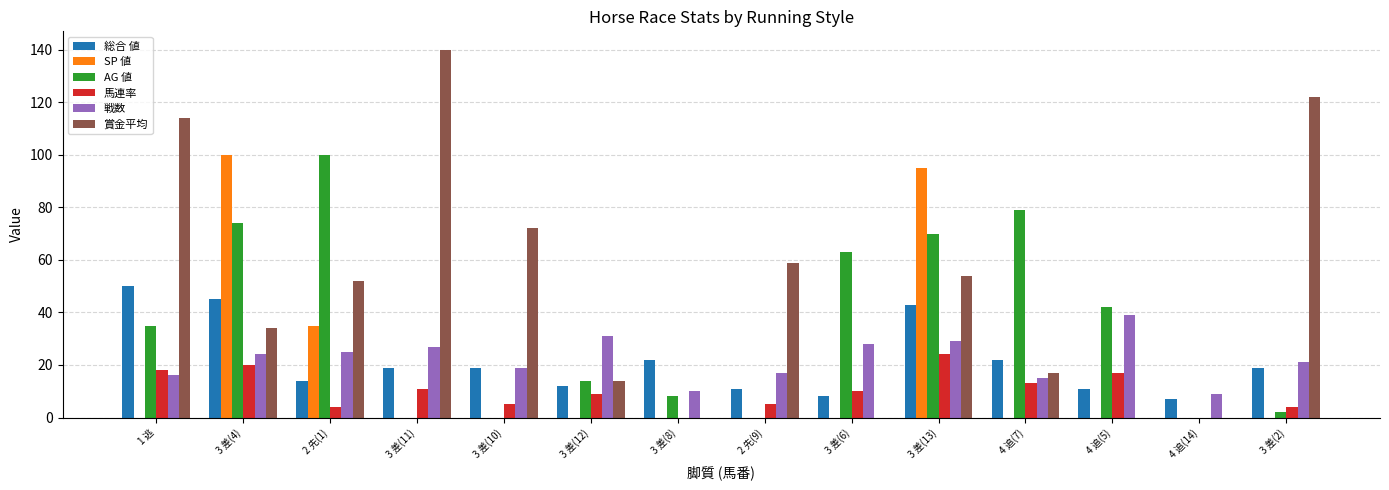

At which label is SP 値 closest to 50?

2 先(1)